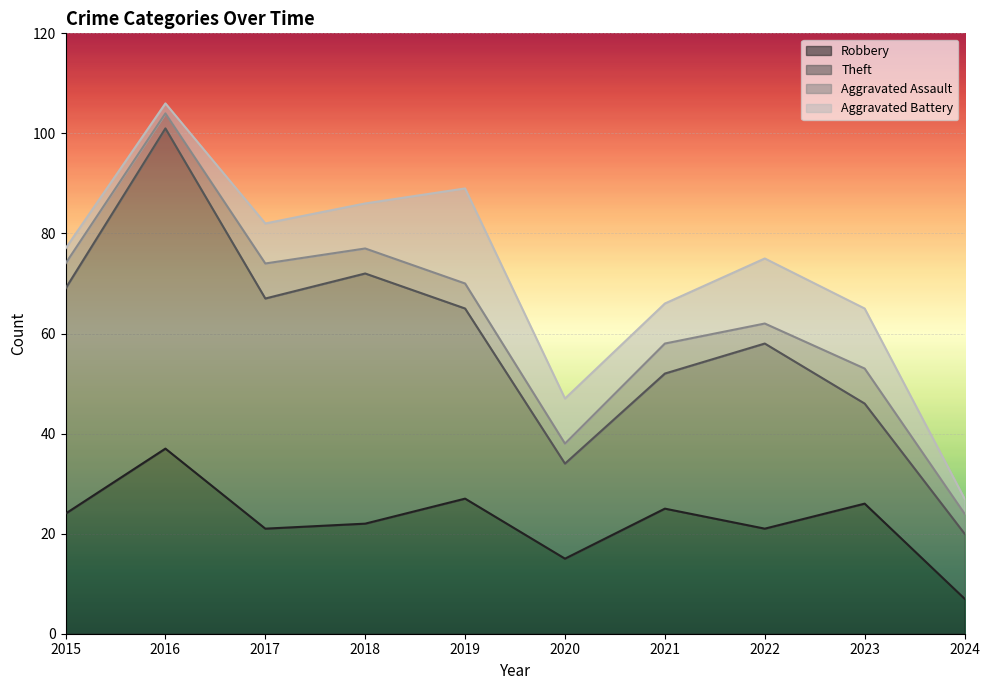

What is the difference between the Robbery values at 2018 and 2019?

5